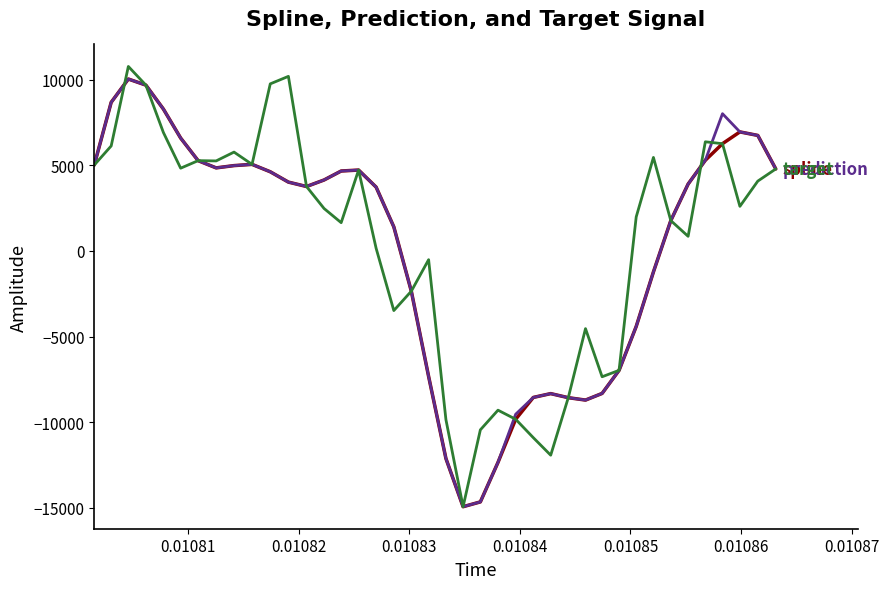

What is the greatest value displayed?

10777.2